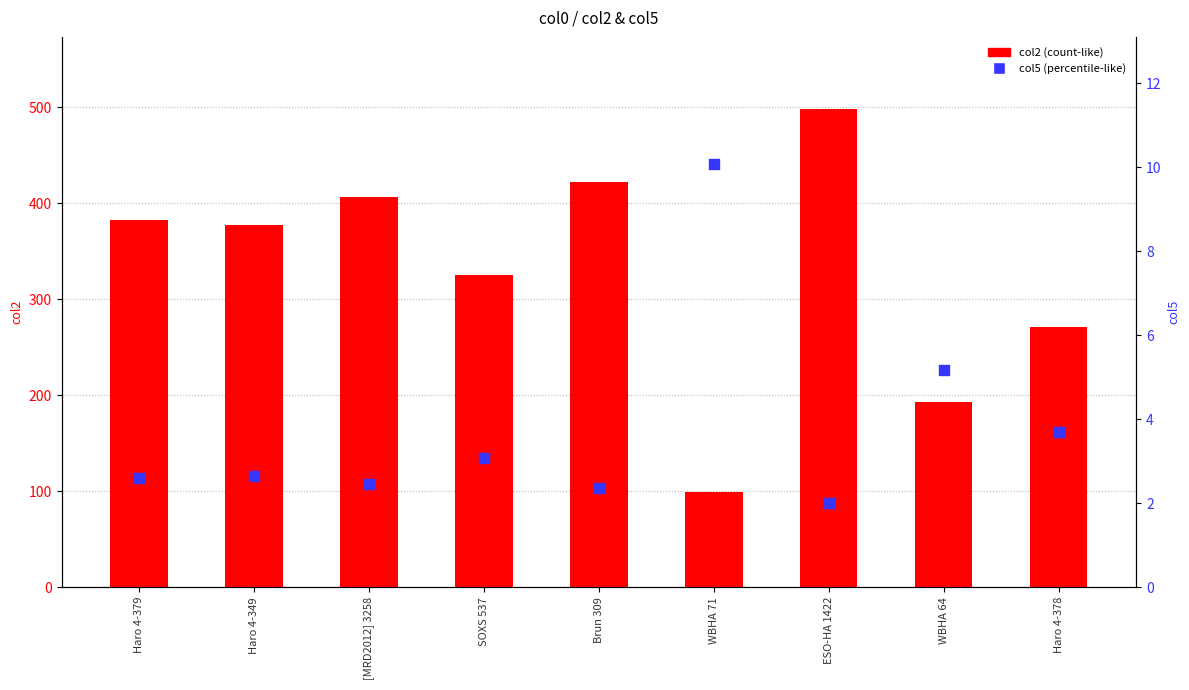

Is the value of col2 (count-like) at WBHA 71 greater than the value of col5 (percentile-like) at SOXS 537?

Yes